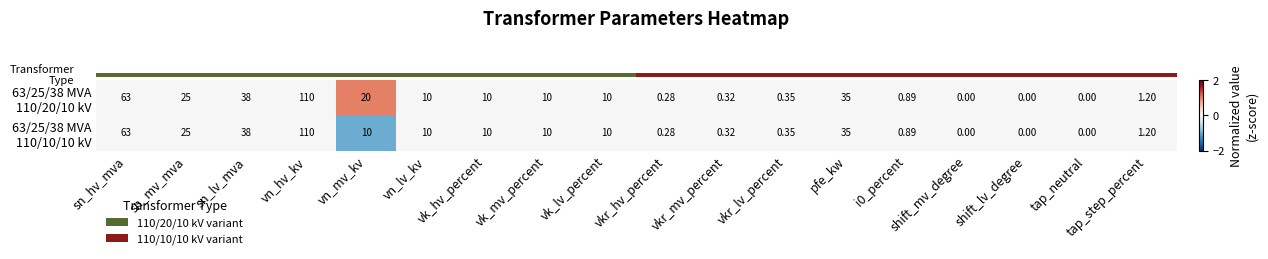

At which category is the sum across all series the highest?

vn_hv_kv